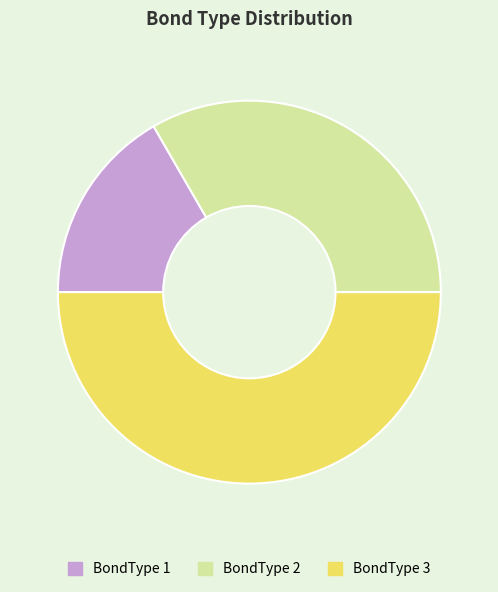

Is BondType 2 the majority of the pie?

No